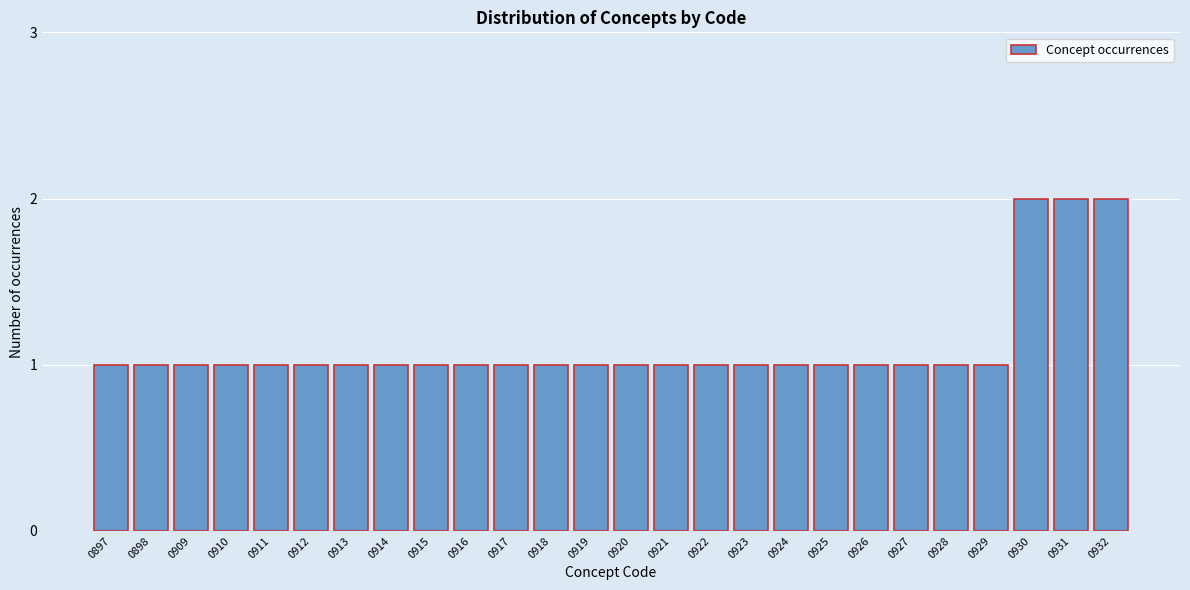

Reading right to left, what are all the values shown in this chart?

2	2	2	1	1	1	1	1	1	1	1	1	1	1	1	1	1	1	1	1	1	1	1	1	1	1